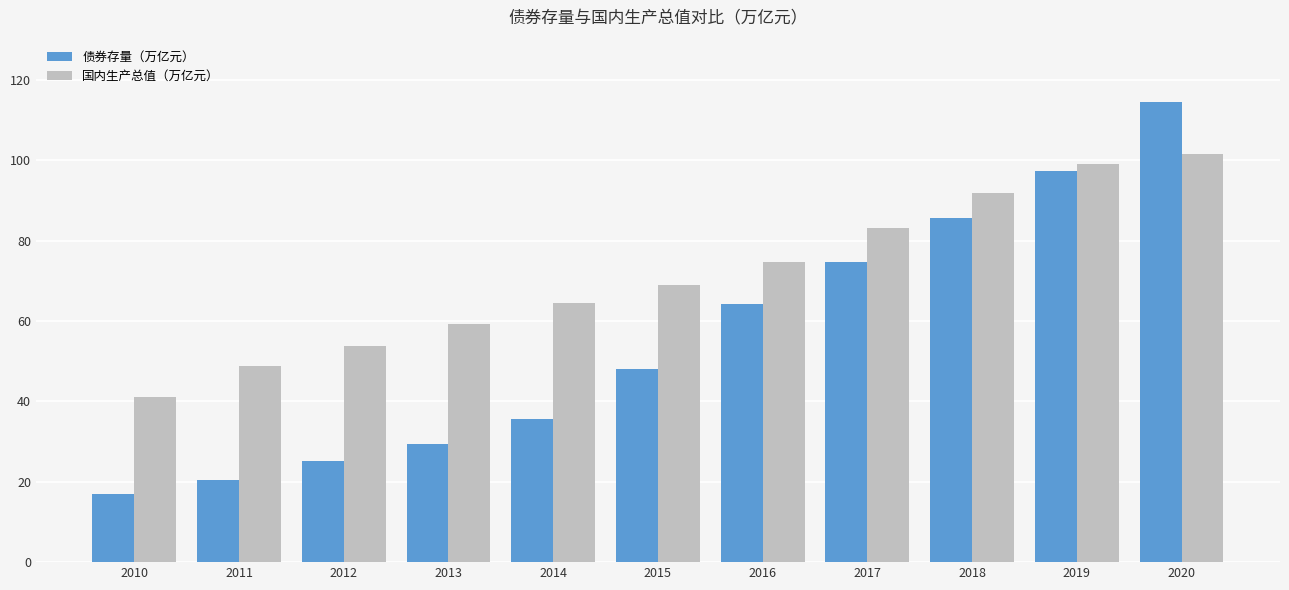

List the labels in order of 债券存量（万亿元） value, largest first.

2020, 2019, 2018, 2017, 2016, 2015, 2014, 2013, 2012, 2011, 2010